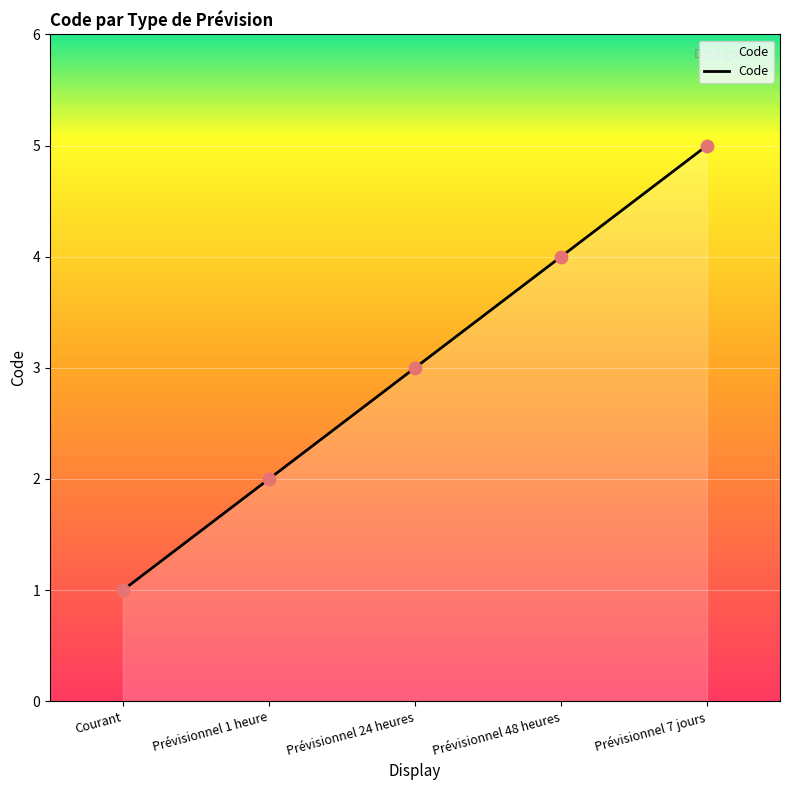

What is the change in value from Prévisionnel 1 heure to Prévisionnel 48 heures?

+2